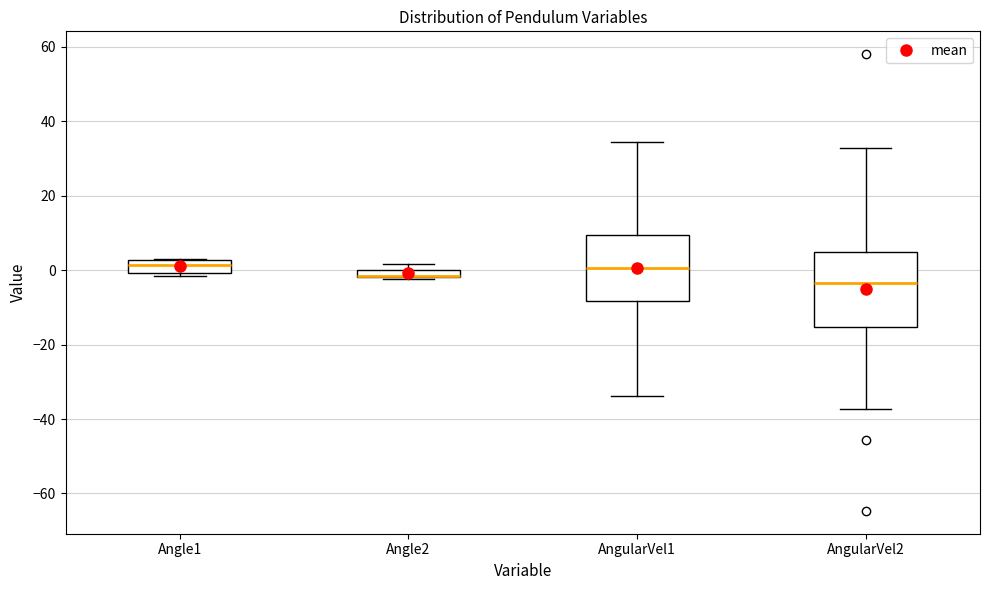

Where is the lower edge of the box for Angle1 on the y-axis? The values are not printed on the chart, so give them approximately, as read against the axis.

0